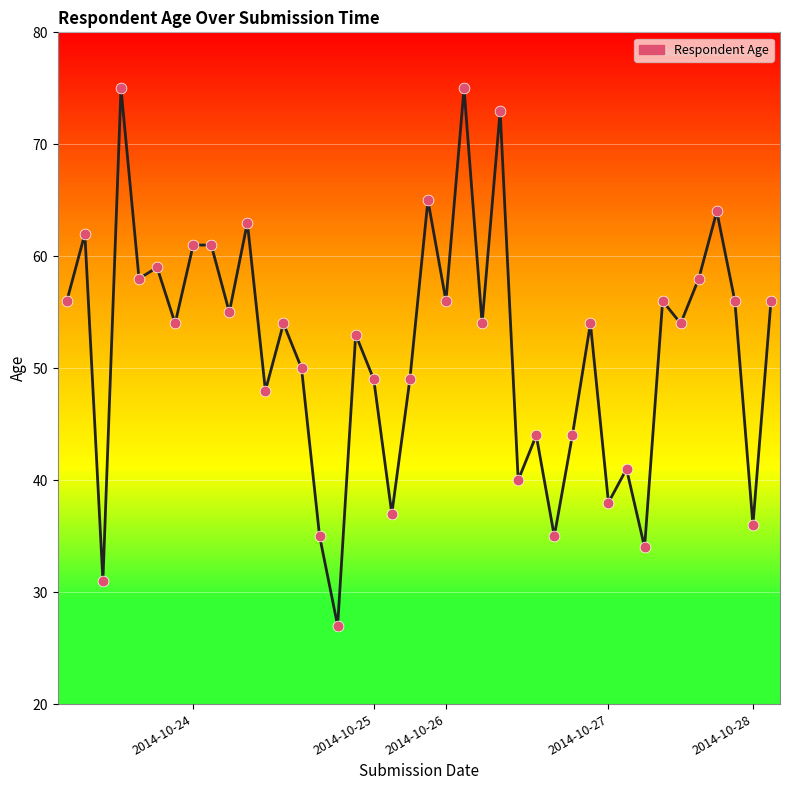

What is the difference between the maximum and minimum values?

48